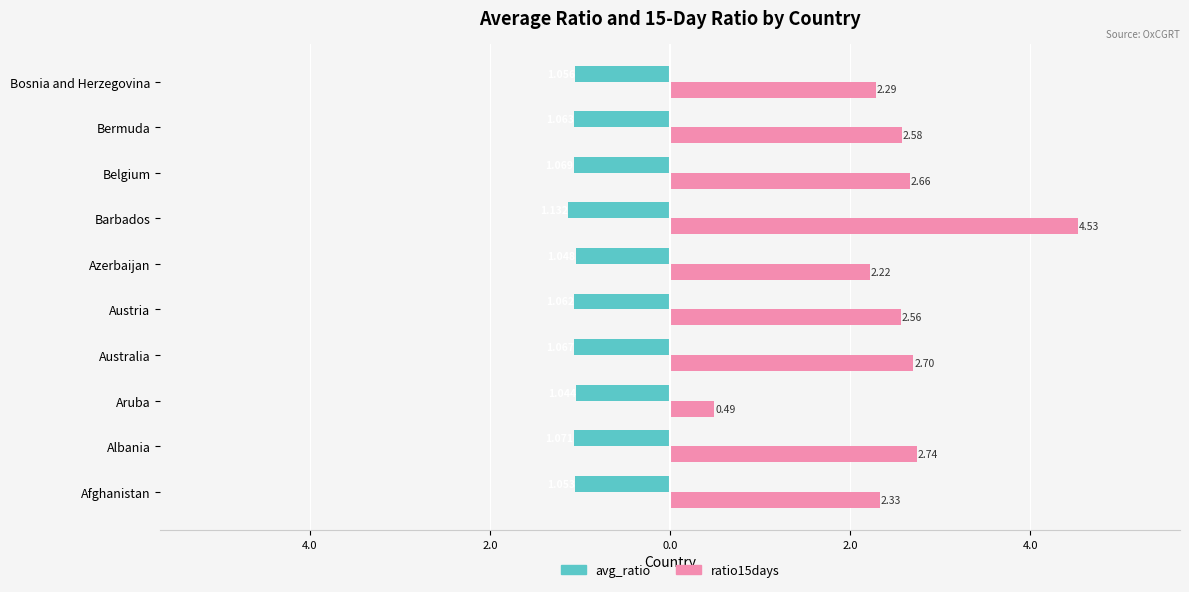

What is the average value of the ratio15days series?

2.5